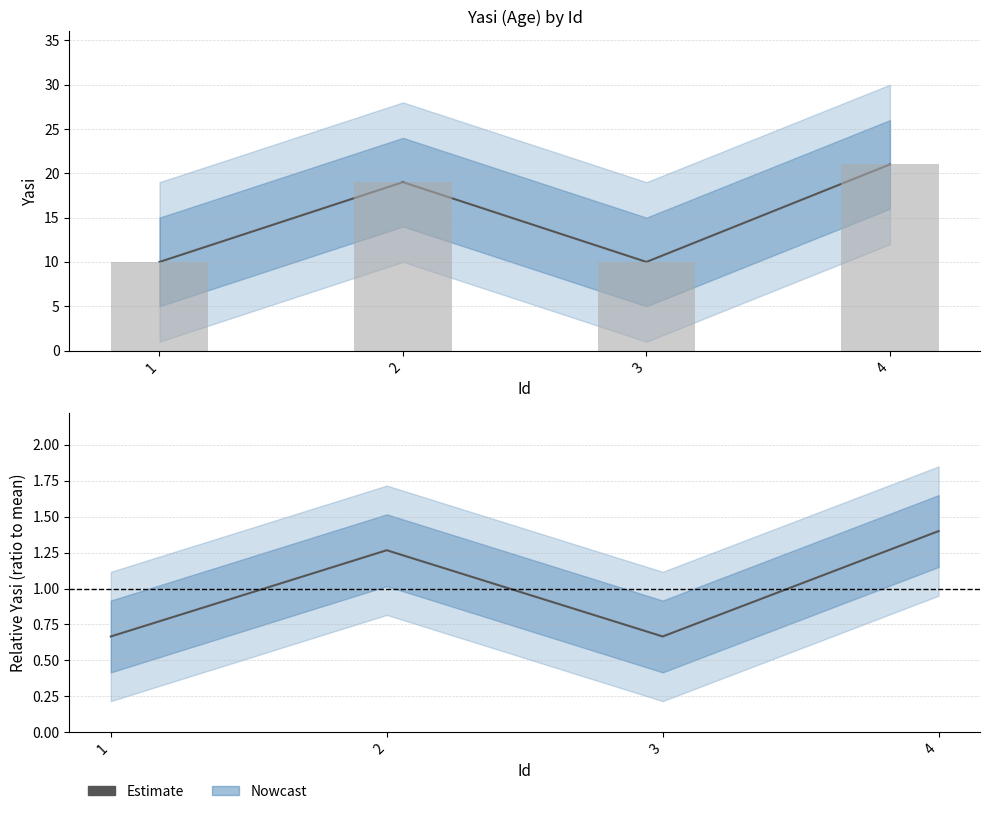

What is the smallest value displayed?

0.7